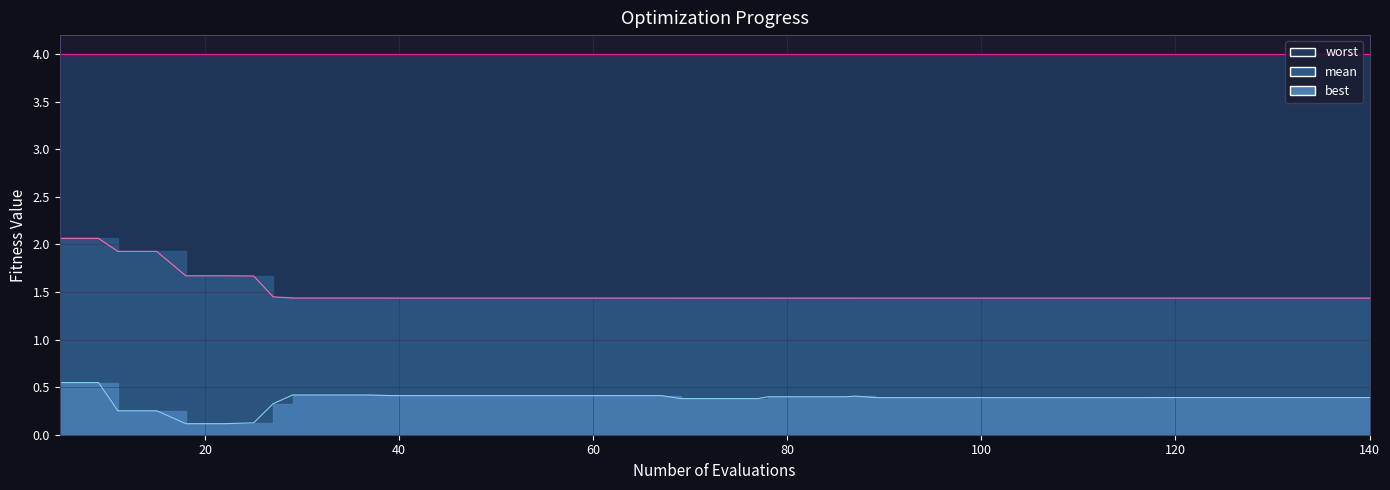

True or false: best line and worst line intersect in this chart.

False